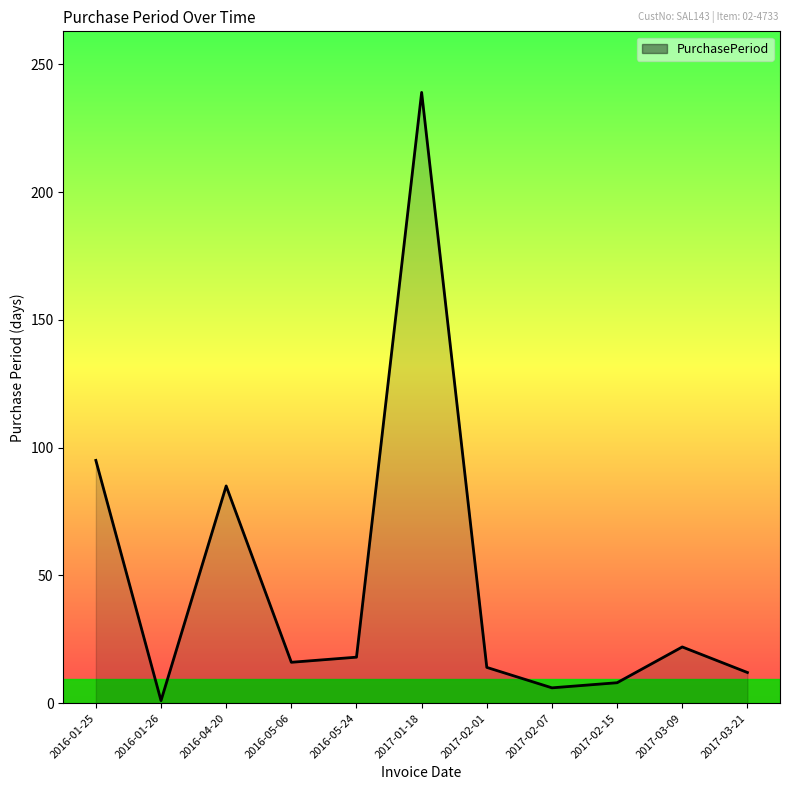

What is the difference between the values at 2017-02-07 and 2016-01-25?

89